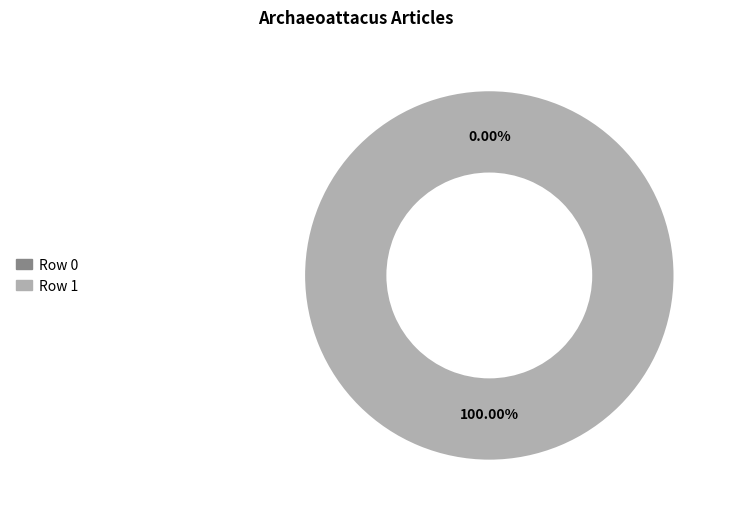

Does Row 0 represent more than half of the total?

No